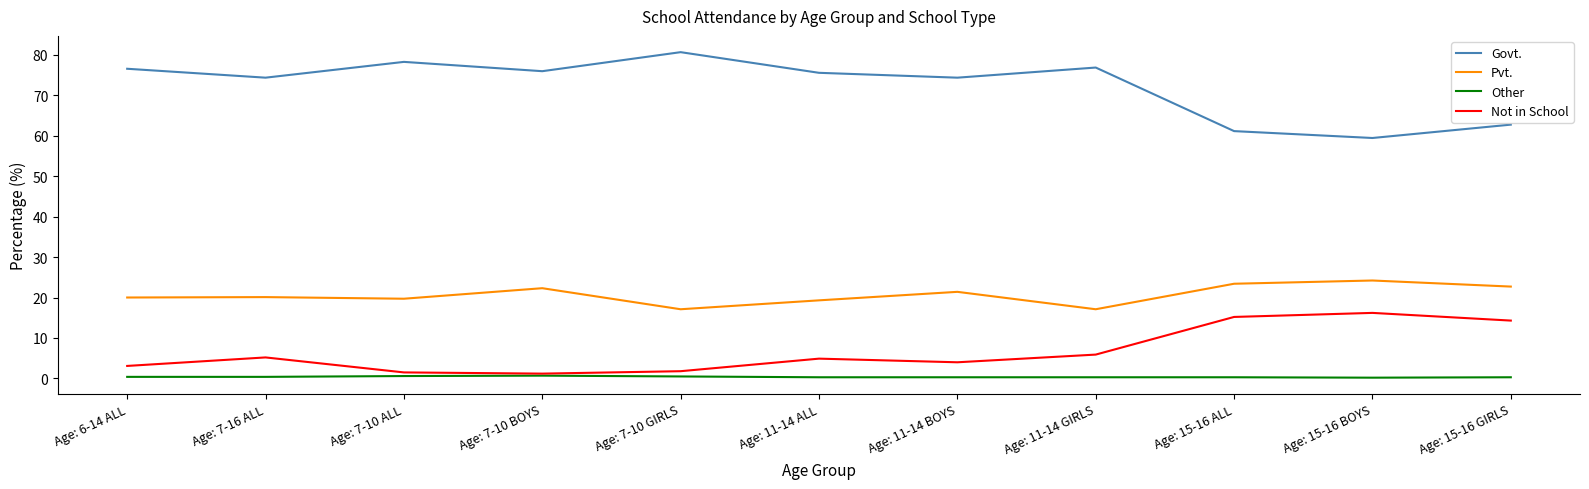

Is it true that Pvt. equals 8.9 at Age: 6-14 ALL?

False